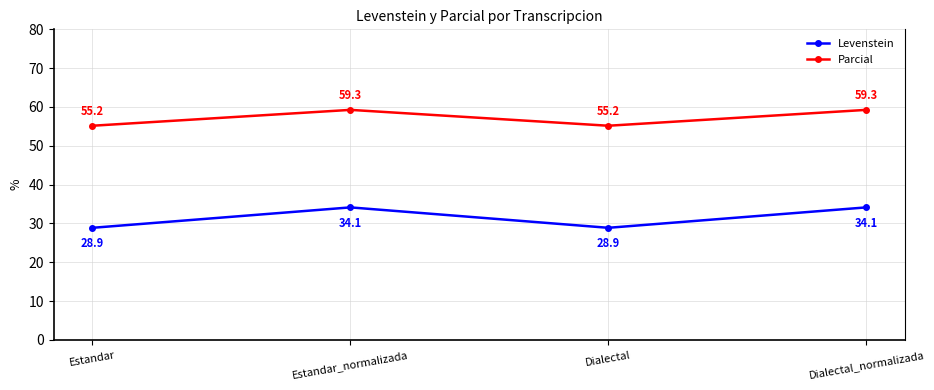

What is the label of the 1st point from the left?

Estandar